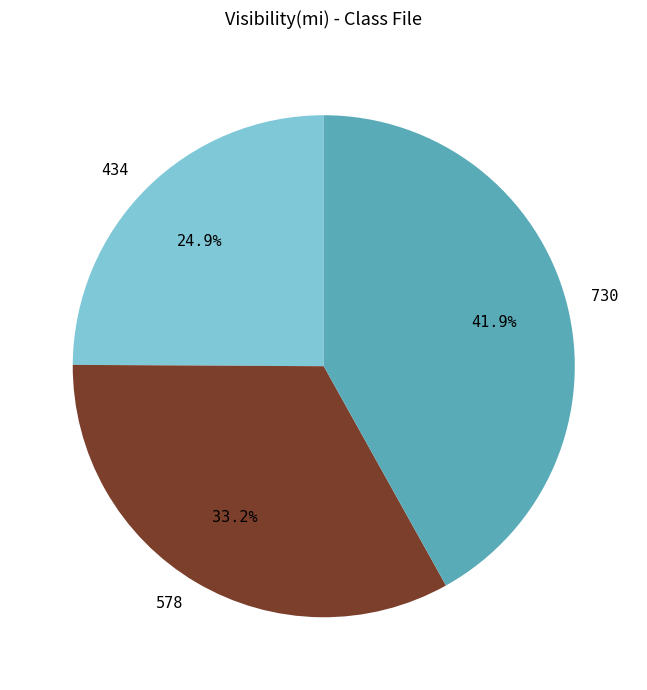

The 578 slice represents 33% of the pie. True or false?

True